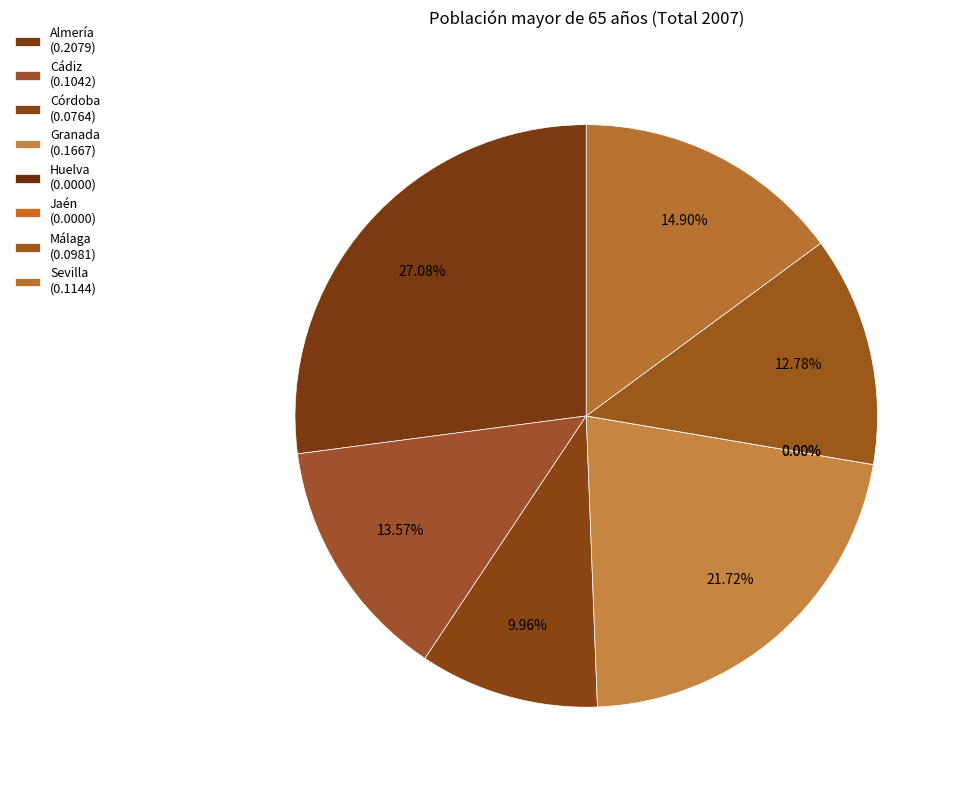

Which category has the smallest portion of the pie?

Huelva